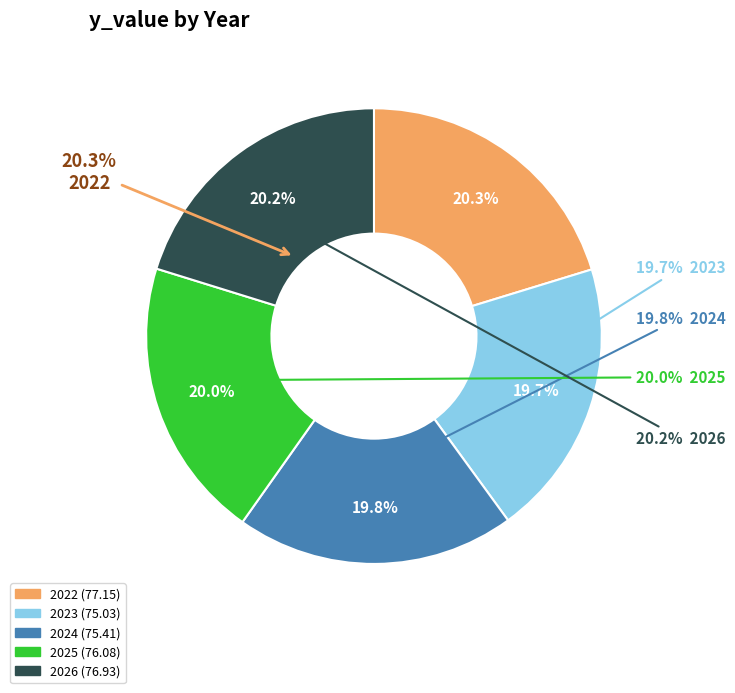

Rank the categories by value from highest to lowest.

2022, 2026, 2025, 2024, 2023